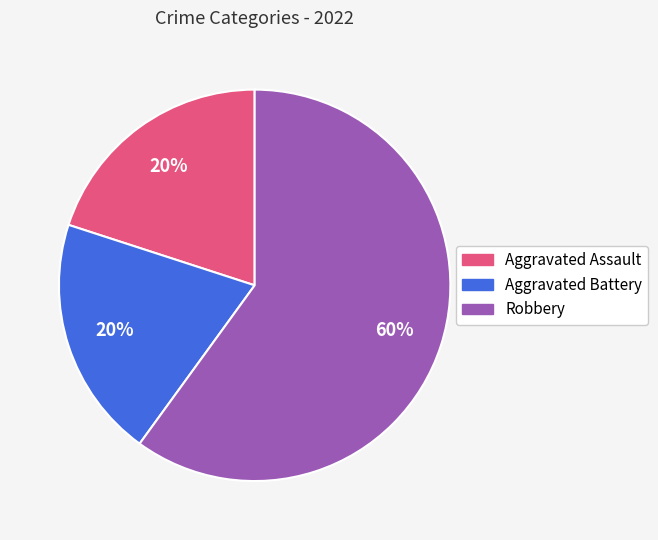

Count the number of slices in the pie.

3